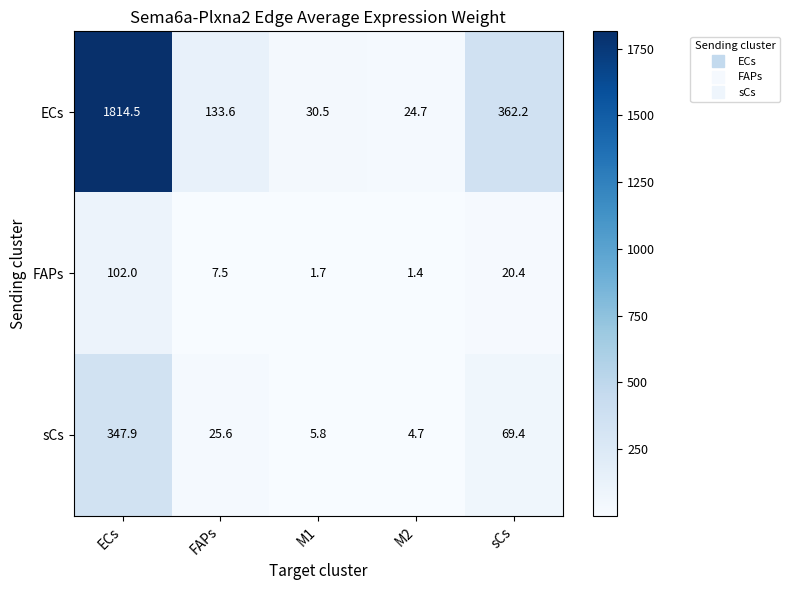

At how many categories does at least one series exceed 1414?

1